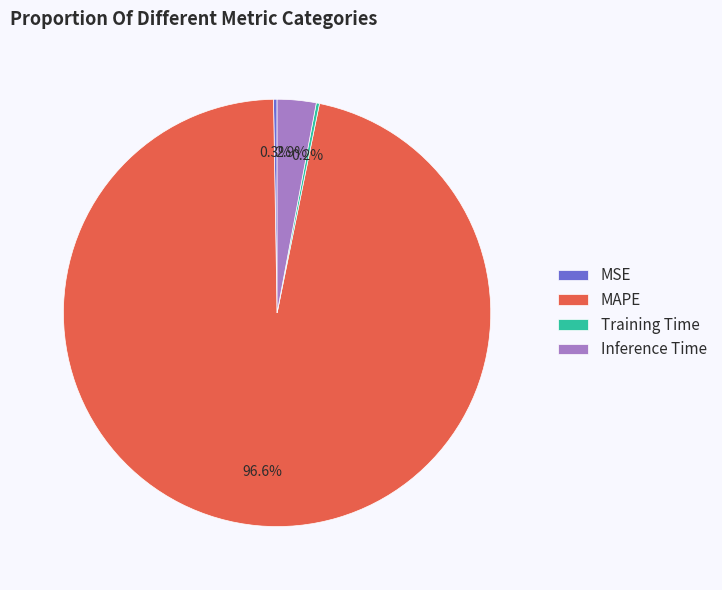

What portion of the pie excludes MAPE?

3.4%